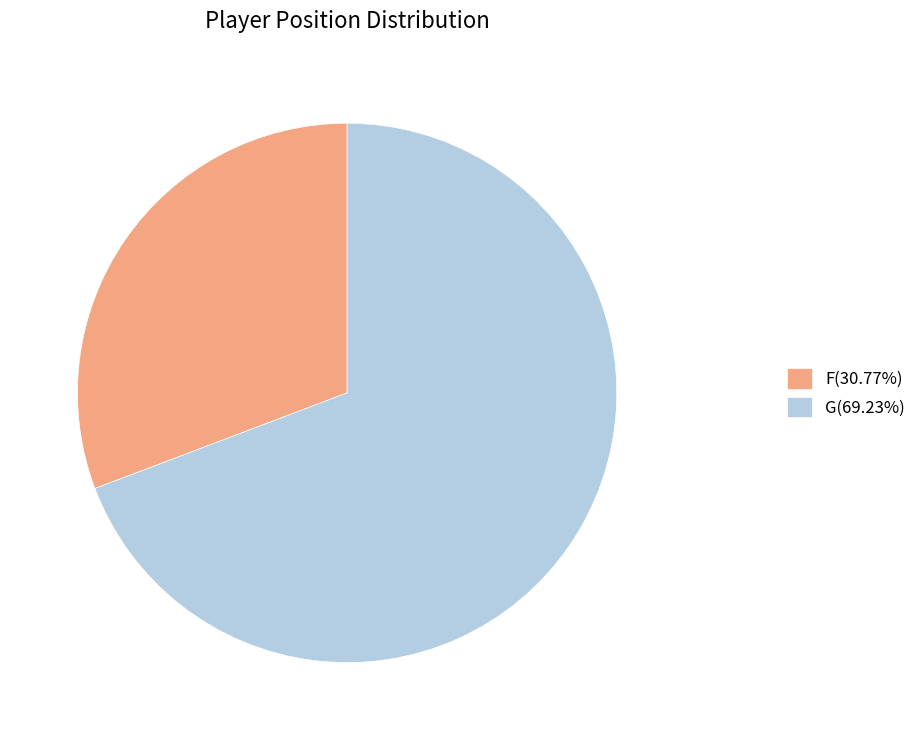

What is the majority slice?

G